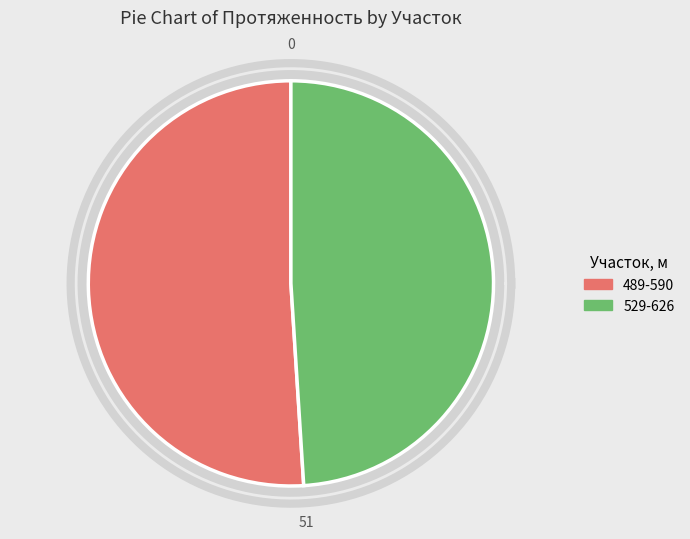

Which has a higher value, 529-626 or 489-590?

489-590